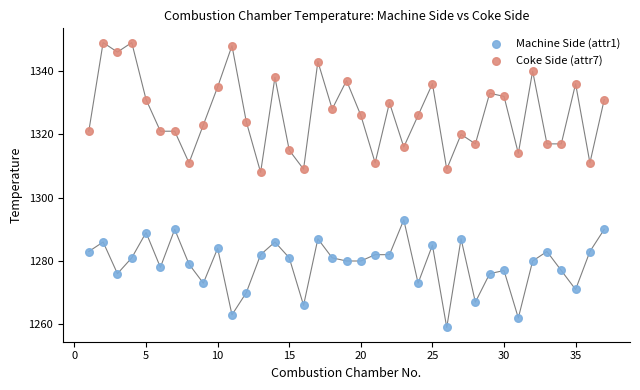

Which series contains the lowest Y value?

Machine Side (attr1)